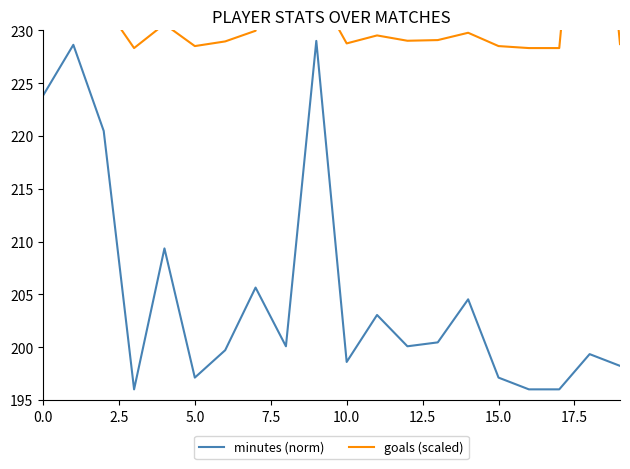

What is the lowest value of the minutes (norm) series?

196.0